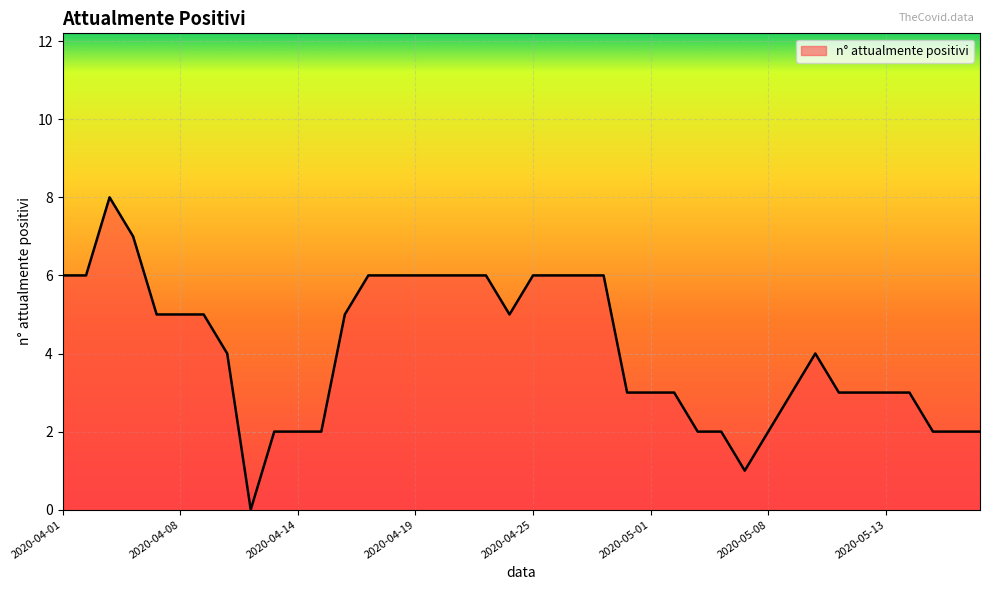

What is the difference between the maximum and minimum values?

8